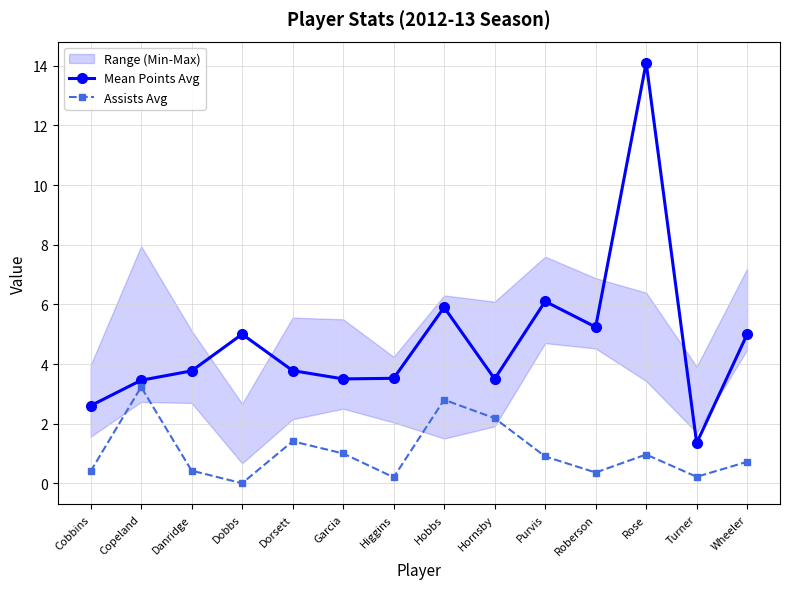

List the series in order of their peak value, highest first.

Mean Points Avg, Assists Avg